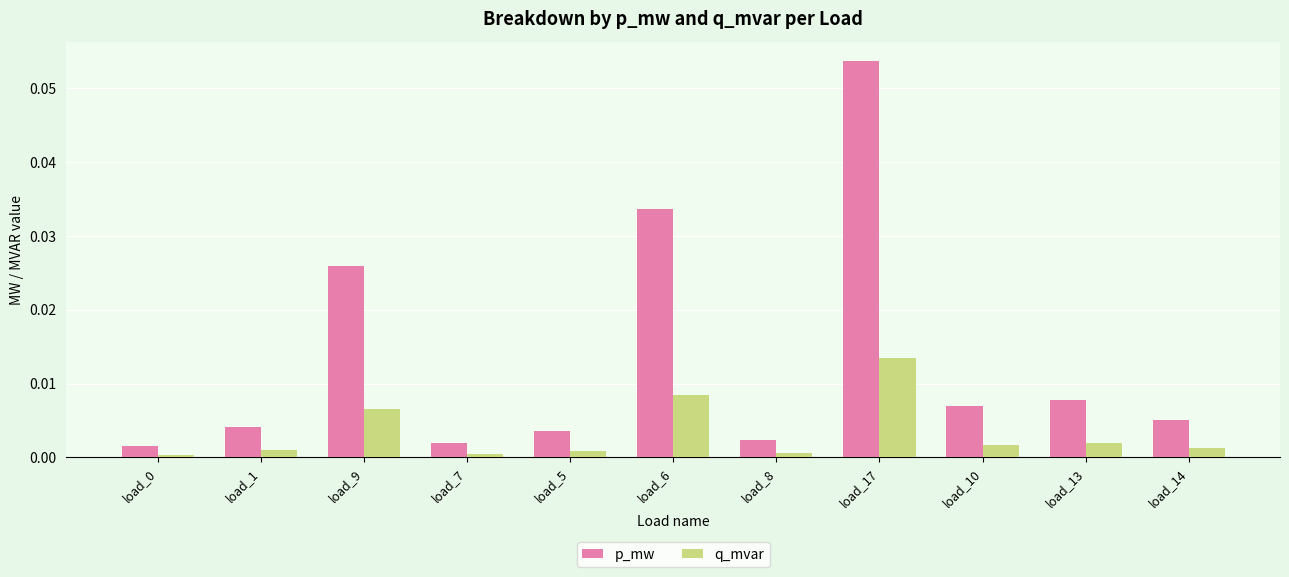

Are the bars grouped side by side (vs. stacked)?

Yes